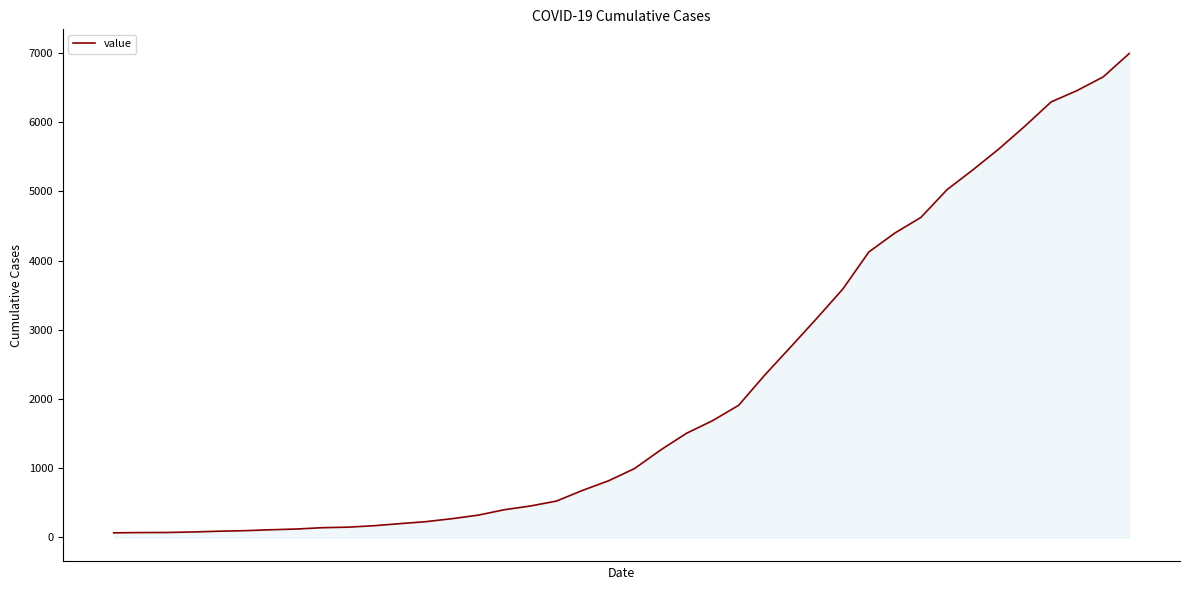

What is the greatest value displayed?

6995